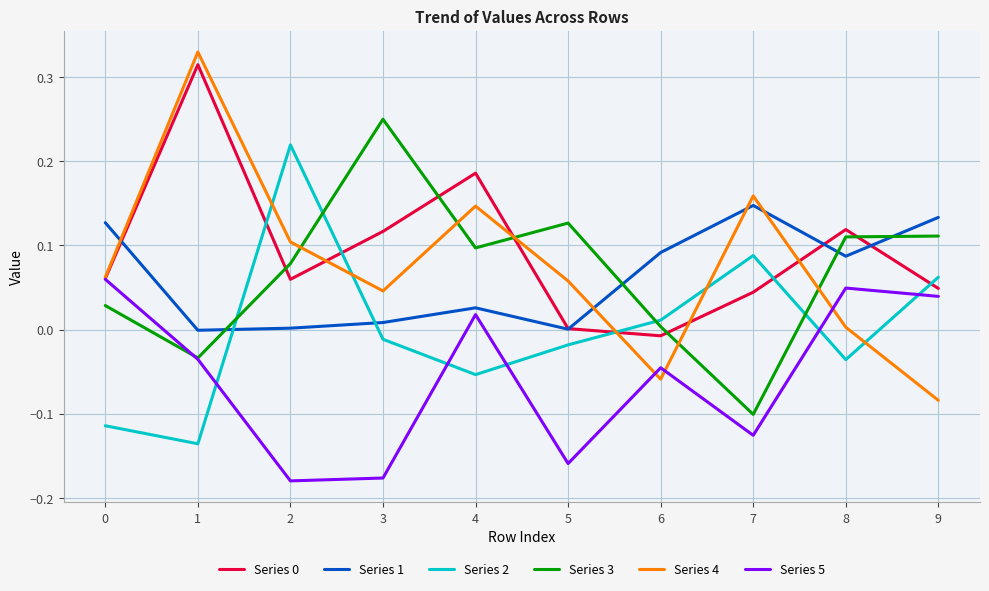

True or false: Series 4 and Series 3 cross at least once.

True